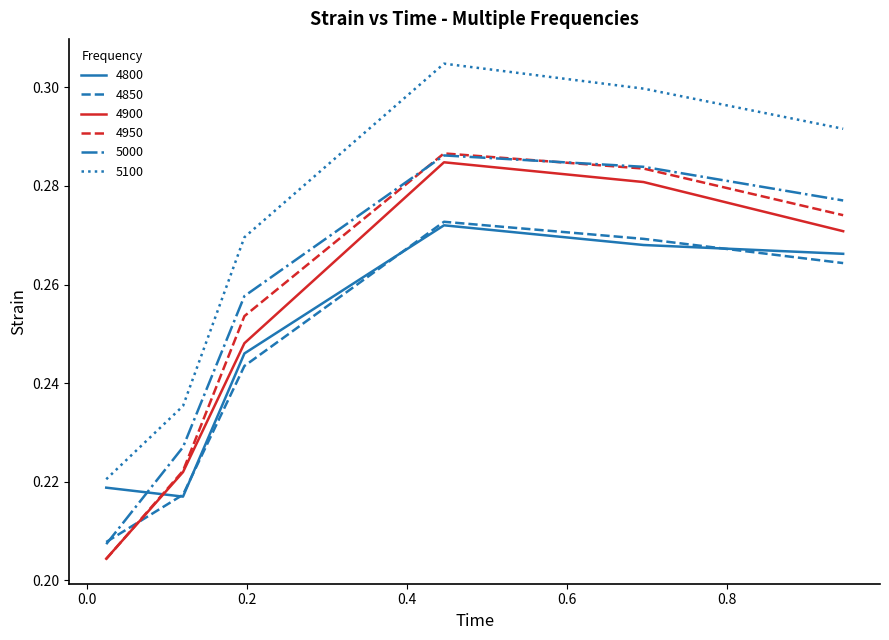

True or false: 5100 and 5000 cross at least once.

False